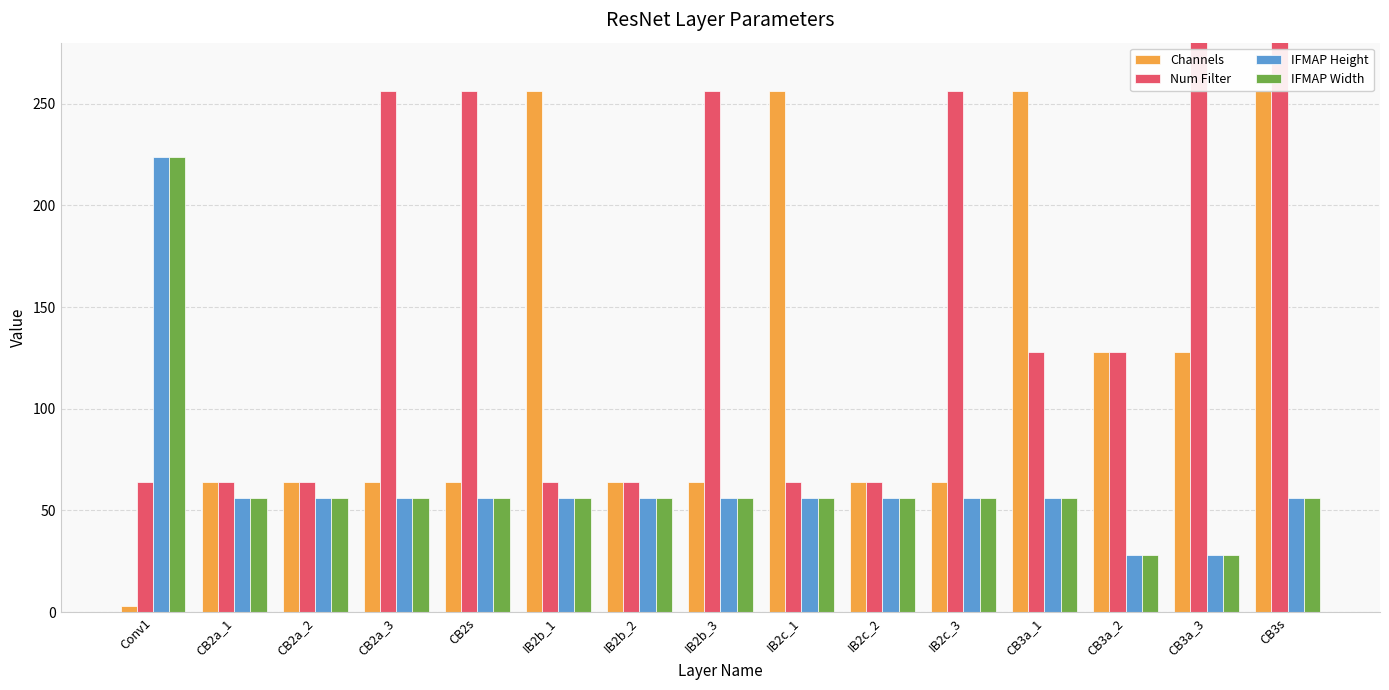

List the series in order of their peak value, highest first.

Num Filter, Channels, IFMAP Height, IFMAP Width